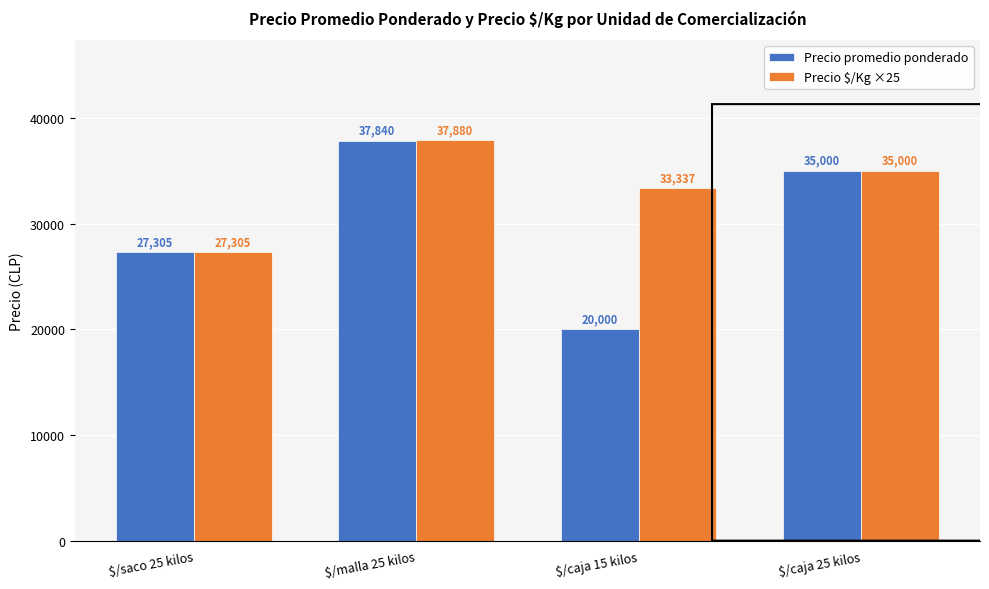

Which series has the largest total across all categories?

Precio $/Kg ×25